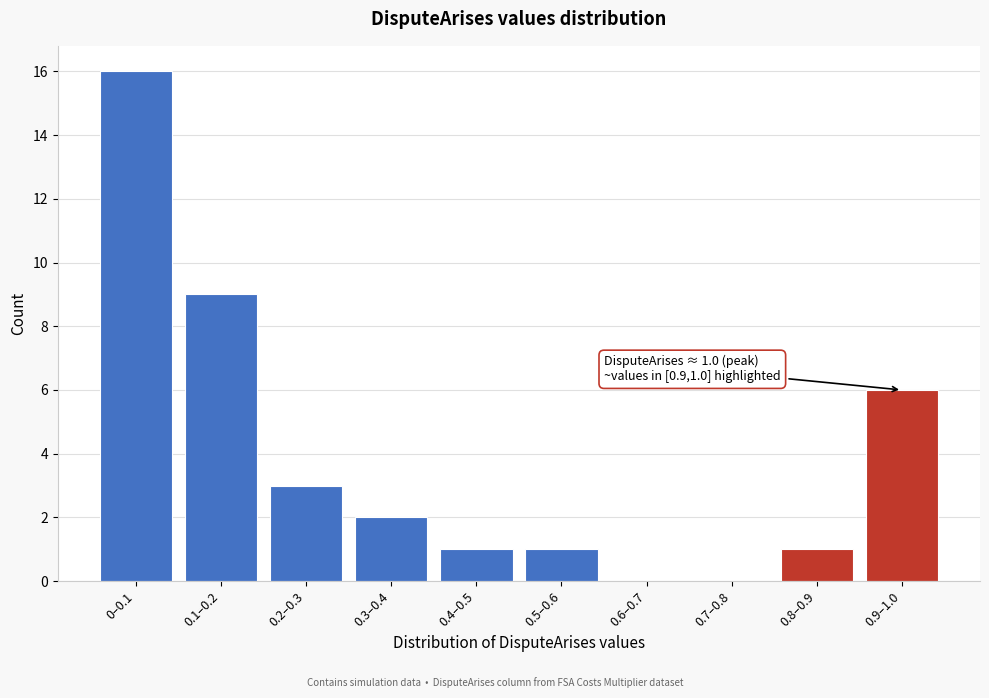

Reading left to right, list all the values displayed in this chart.

0–0.1=16	0.1–0.2=9	0.2–0.3=3	0.3–0.4=2	0.4–0.5=1	0.5–0.6=1	0.6–0.7=0	0.7–0.8=0	0.8–0.9=1	0.9–1.0=6